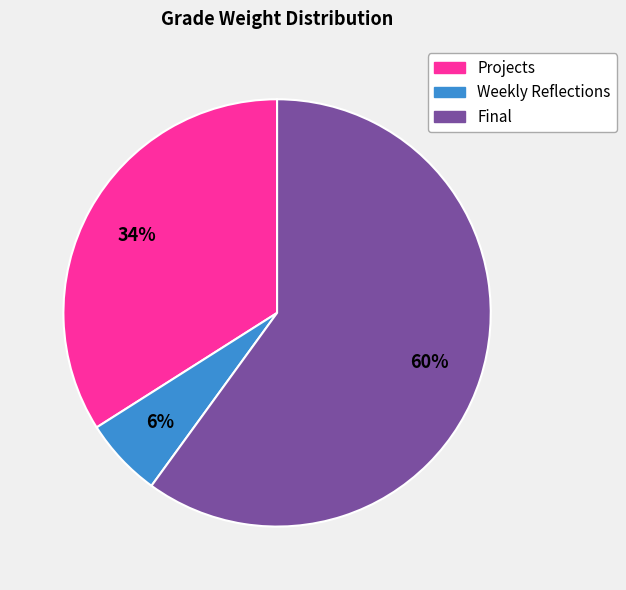

To the nearest percent, what is the difference between the largest and smallest slice percentages?

54%